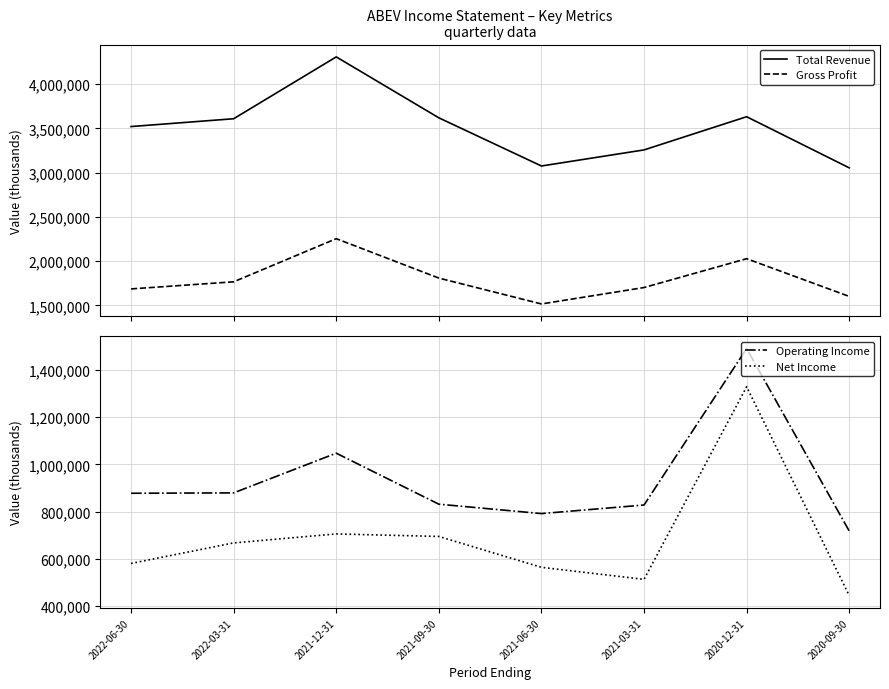

What is the spread (max minus min) of values at 2022-06-30?

2939200